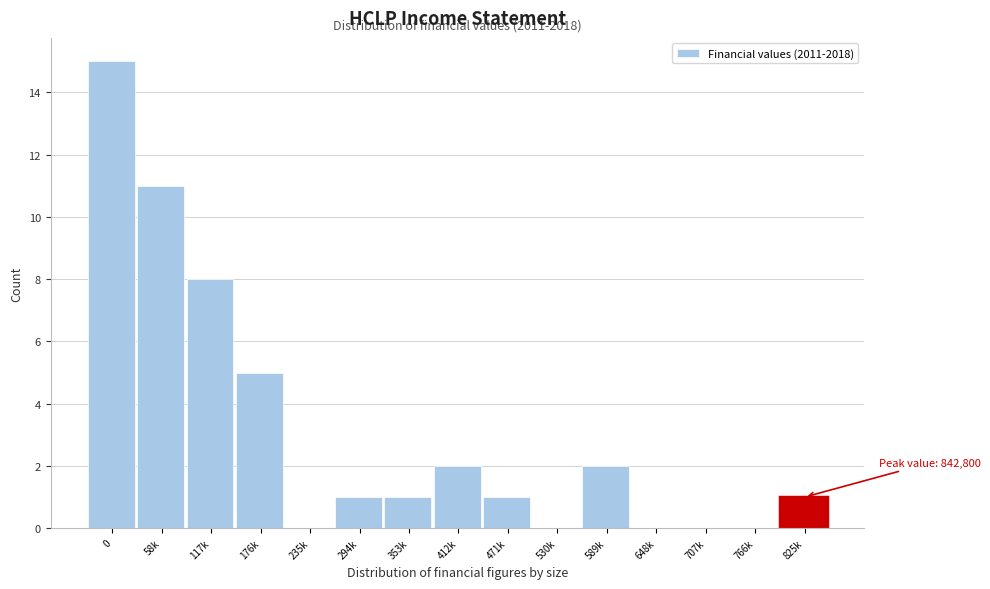

Reading right to left, transcribe all the data shown in this chart.

825k=1	766k=0	707k=0	648k=0	589k=2	530k=0	471k=1	412k=2	353k=1	294k=1	235k=0	176k=5	117k=8	58k=11	0=15